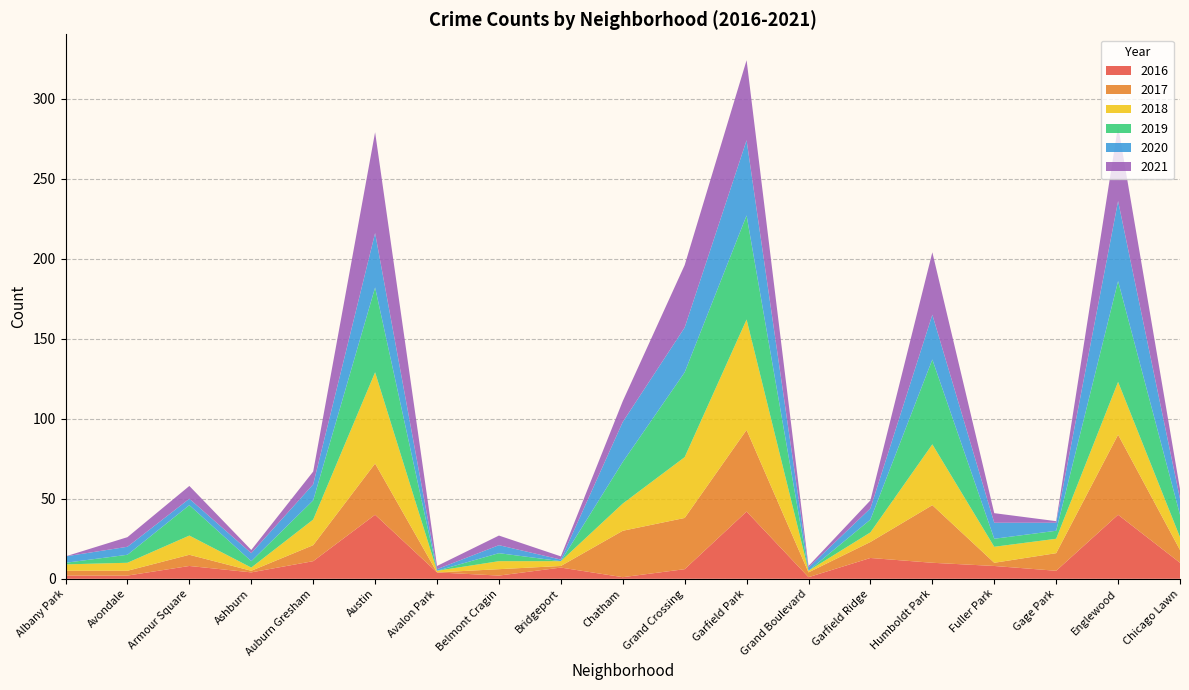

Reading right to left, extract all data points from this chart.

2016: 10	40	5	8	10	13	1	42	6	1	7	2	4	40	11	4	8	2	2
2017: 8	50	11	2	36	10	3	51	32	29	1	4	0	32	10	1	7	3	3
2018: 8	33	9	10	38	6	1	69	38	17	3	5	1	57	16	2	12	5	4
2019: 14	63	5	5	53	8	0	65	53	26	0	5	0	53	12	4	19	5	1
2020: 10	50	5	10	28	7	2	47	28	25	1	5	1	34	10	5	4	5	4
2021: 6	47	1	6	39	5	1	50	39	13	2	6	2	63	8	2	8	6	0